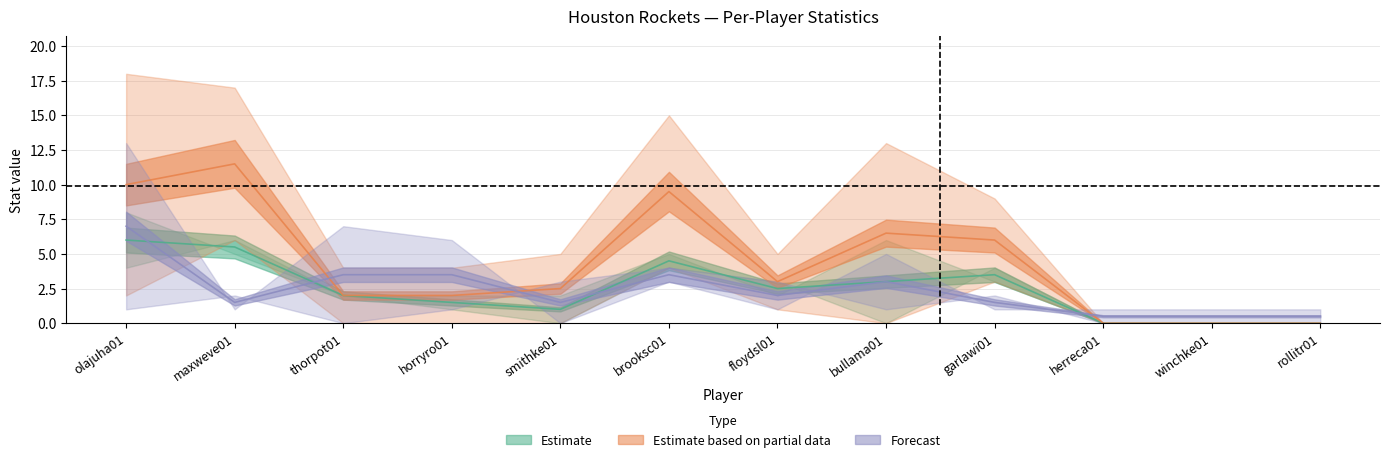

What is the label of the 4th point from the right?

garlawi01